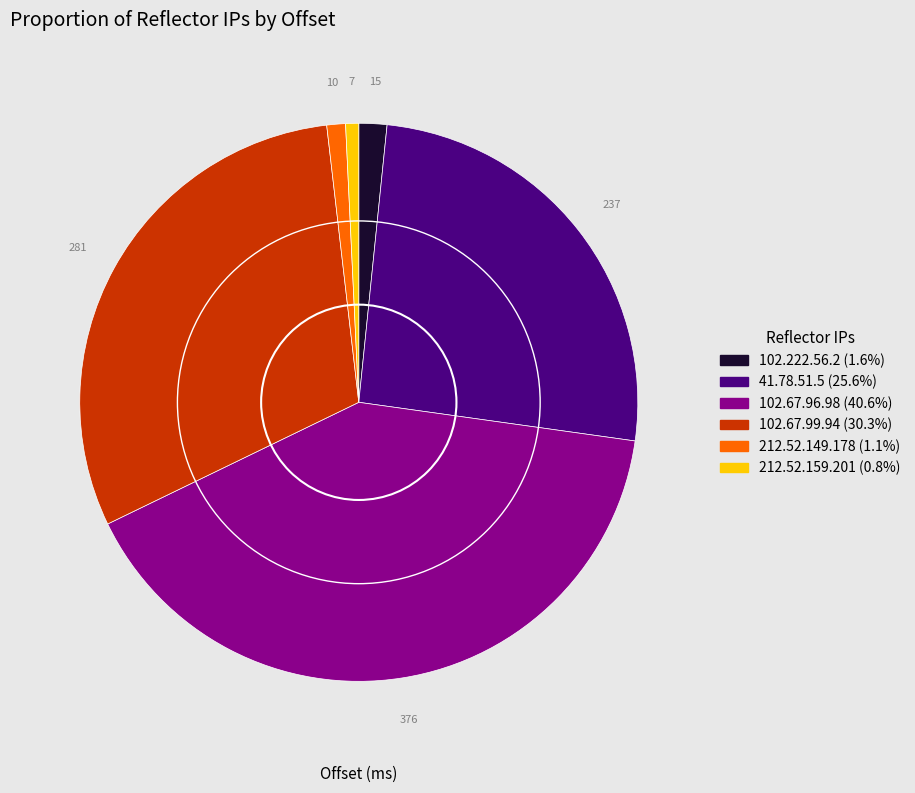

Is there a majority slice in this chart?

No